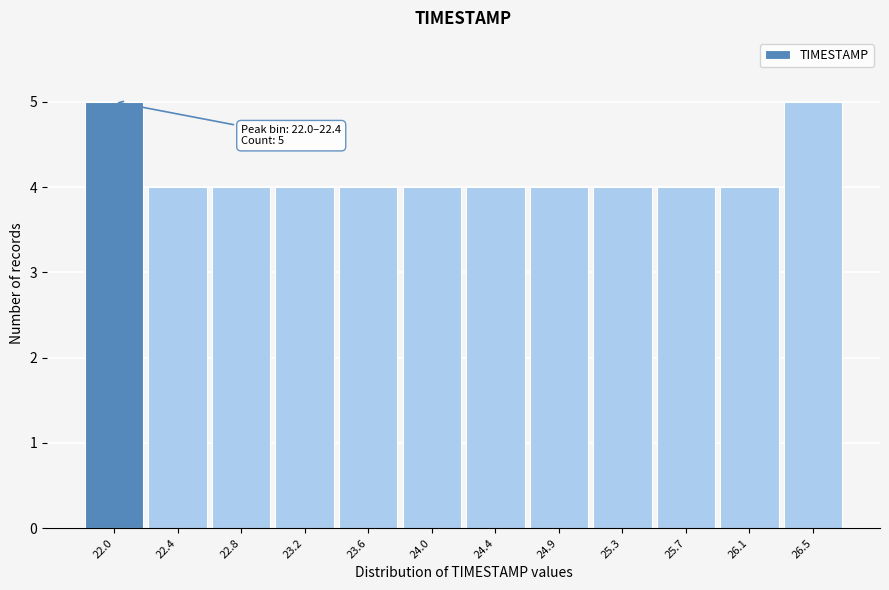

Reading left to right, transcribe all the data shown in this chart.

22.0=5	22.4=4	22.8=4	23.2=4	23.6=4	24.0=4	24.4=4	24.9=4	25.3=4	25.7=4	26.1=4	26.5=5